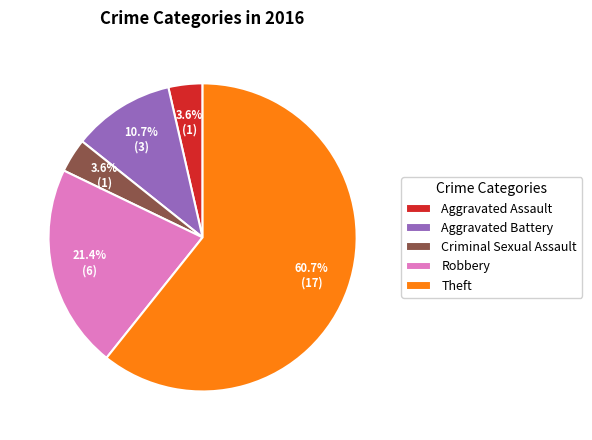

Which category accounts for the majority?

Theft